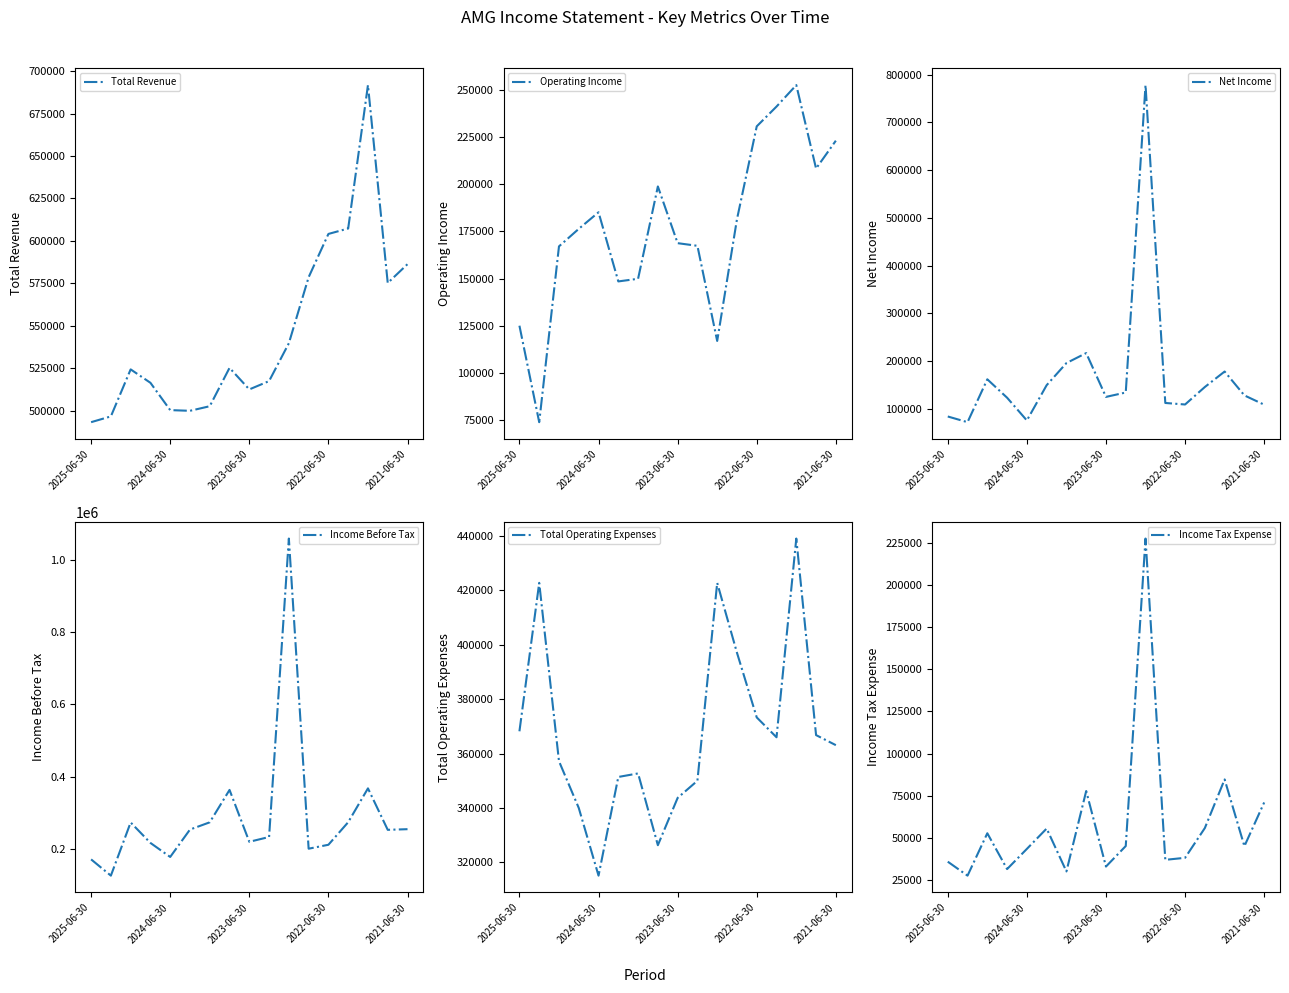

Where is Total Revenue nearest to the value 592500?

2021-06-30